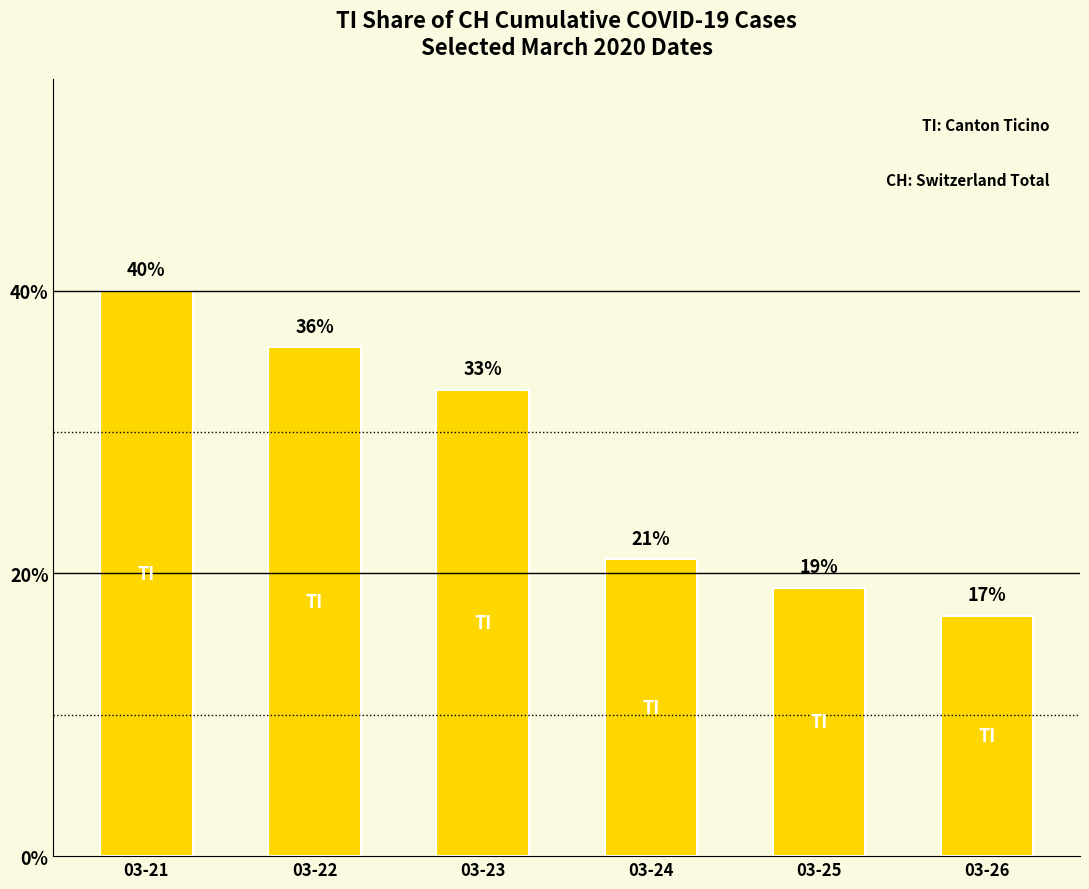

Rank the categories by value from lowest to highest.

03-26, 03-25, 03-24, 03-23, 03-22, 03-21